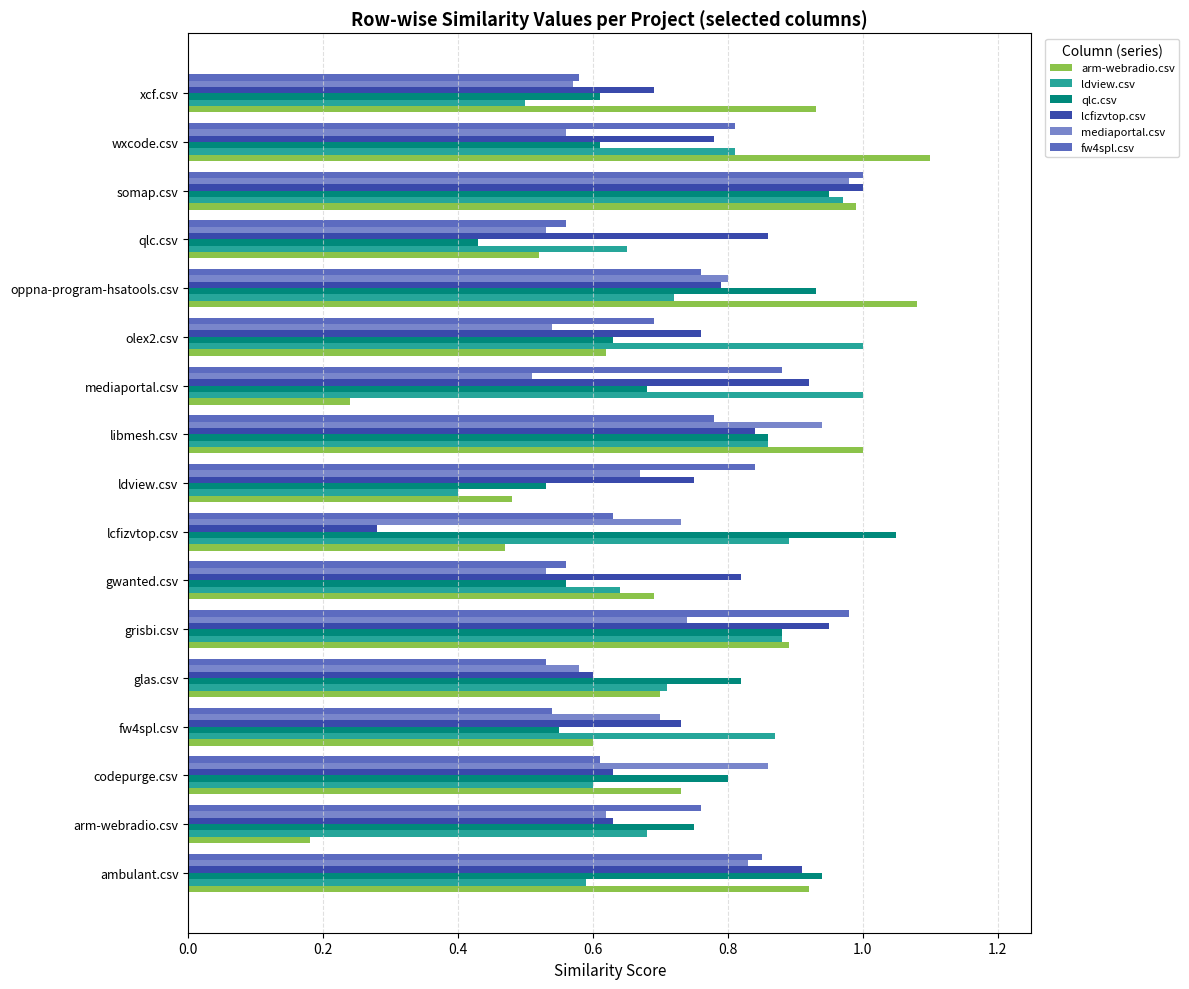

Which series changed the most between libmesh.csv and olex2.csv?

mediaportal.csv